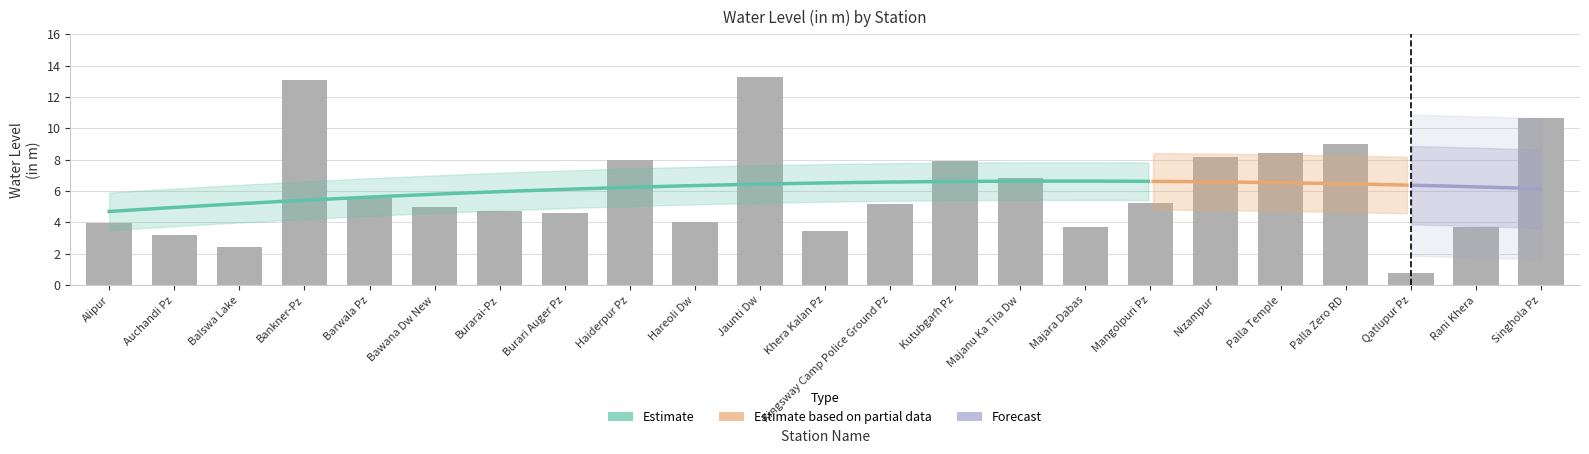

Rank the categories by value from lowest to highest.

Qatlupur Pz, Balswa Lake, Auchandi Pz, Khera Kalan Pz, Majara Dabas, Rani Khera, Alipur, Hareoli Dw, Burari Auger Pz, Burarai-Pz, Bawana Dw New, Kingsway Camp Police Ground Pz, Mangolpuri Pz, Barwala Pz, Majanu Ka Tila Dw, Kutubgarh Pz, Haiderpur Pz, Nizampur, Palla Temple, Palla Zero RD, Singhola Pz, Bankner-Pz, Jaunti Dw